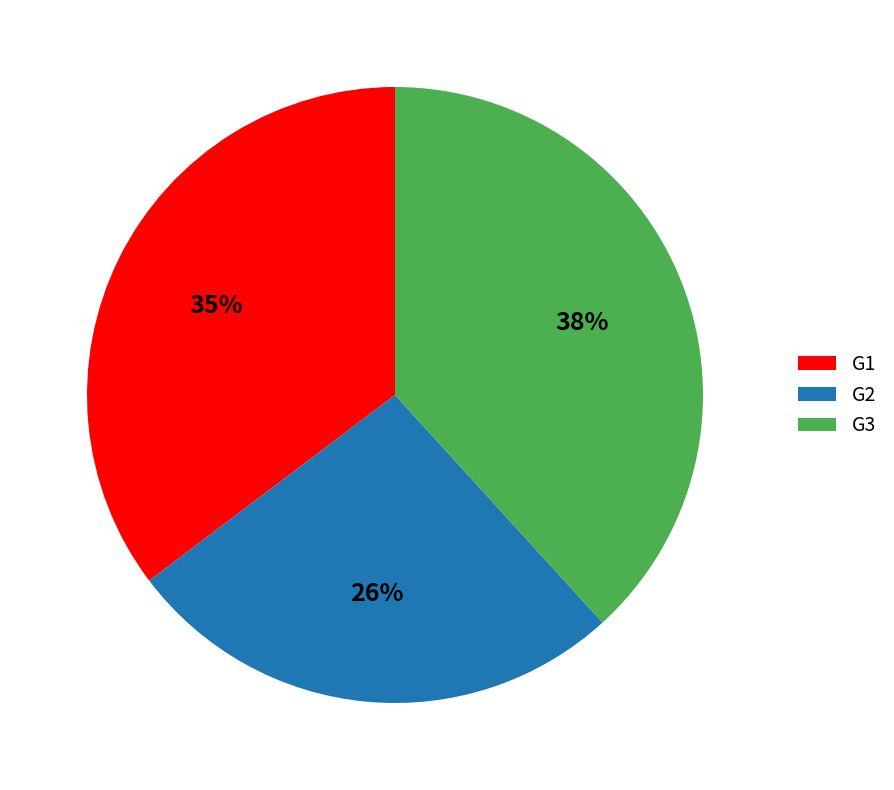

To the nearest percent, what is the average slice percentage?

33%